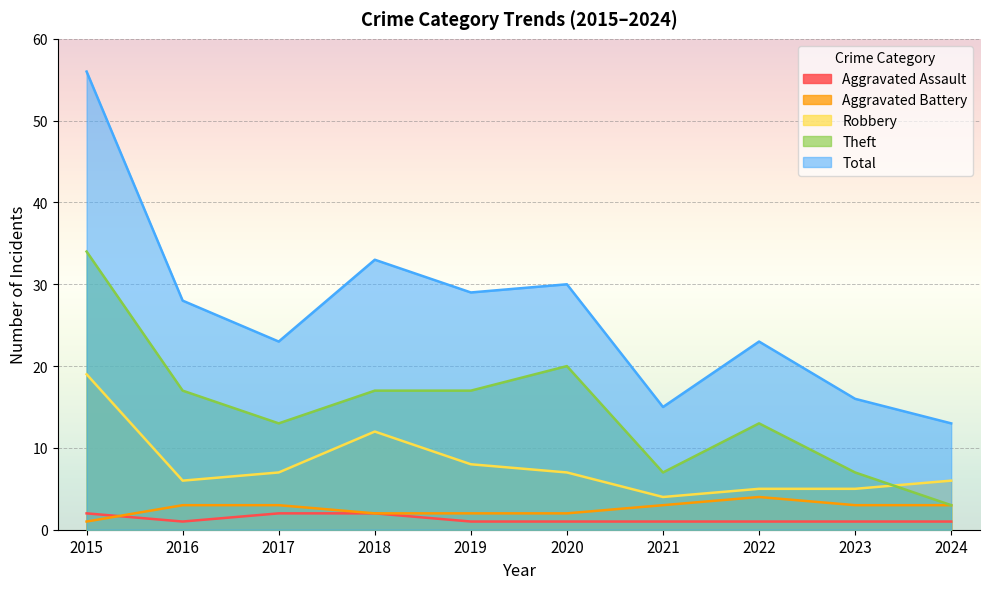

Rank the categories by Aggravated Battery value from highest to lowest.

2022, 2016, 2017, 2021, 2023, 2024, 2018, 2019, 2020, 2015